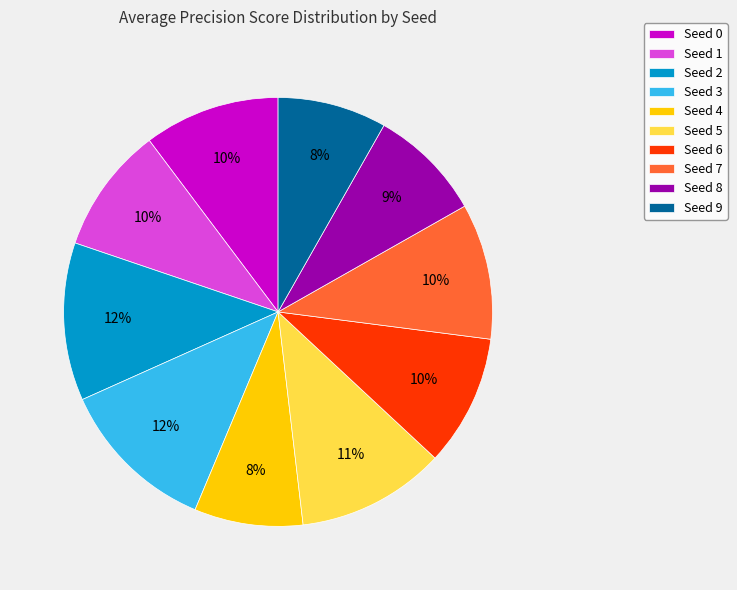

To the nearest percent, what is the average slice percentage?

10%